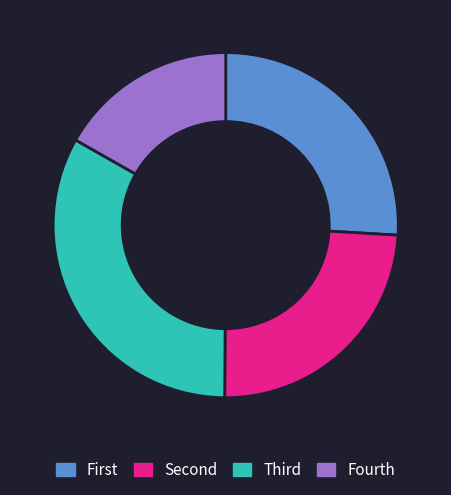

What is the smallest slice in the pie chart?

Fourth